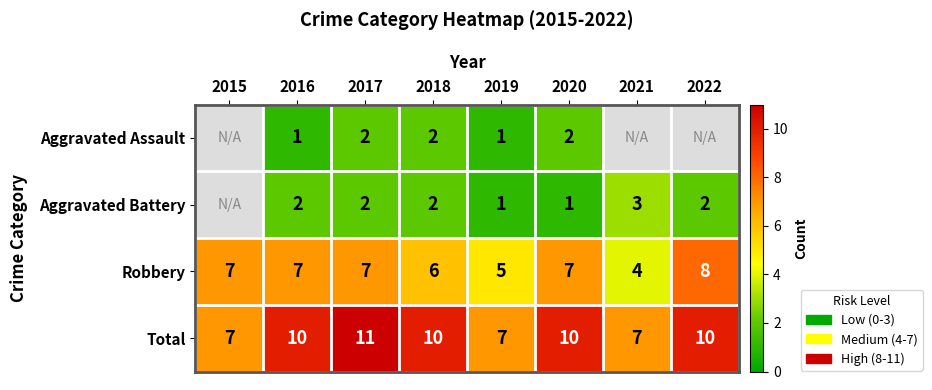

What is the maximum value for Robbery?

8